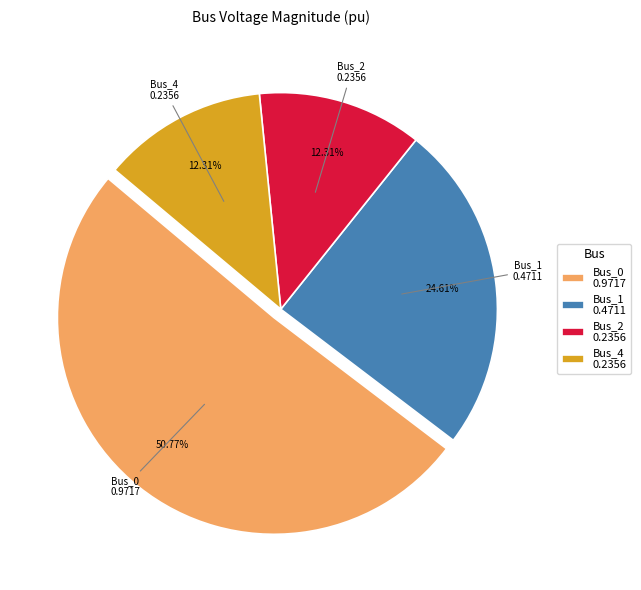

Approximately how many times larger is the value at Bus_4 0.2356 compared to Bus_2 0.2356?

1.0